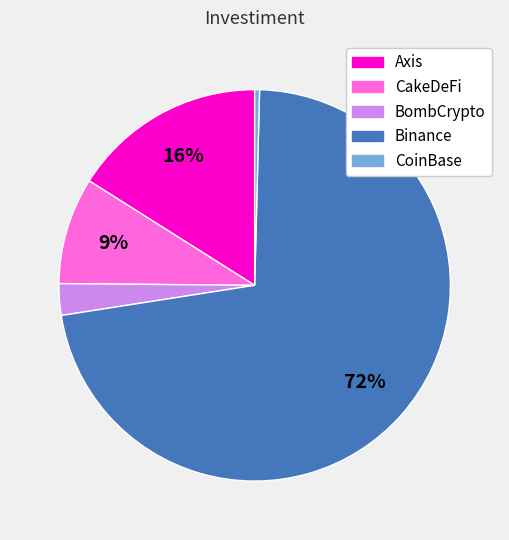

To the nearest percent, what is the difference between the largest and smallest slice percentages?

72%